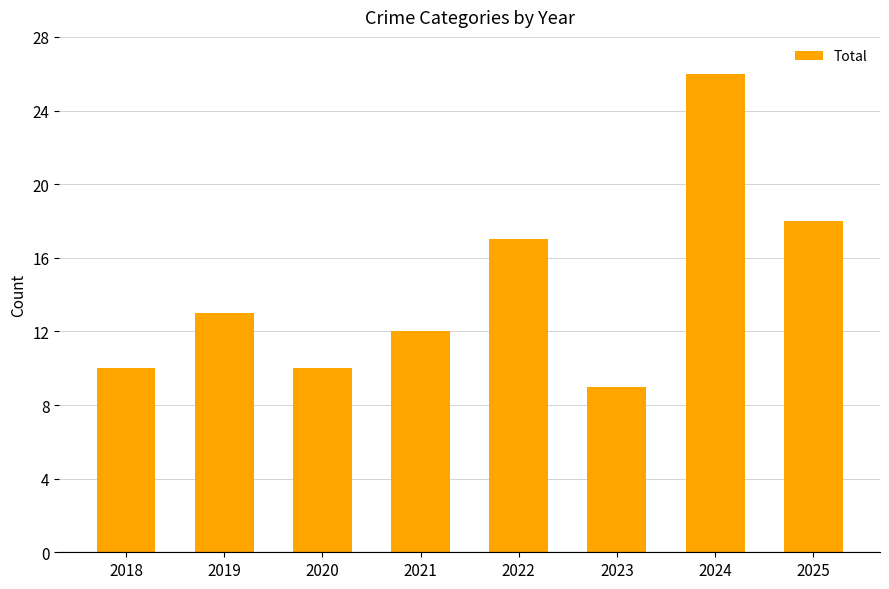

Which has a higher value, 2025 or 2019?

2025